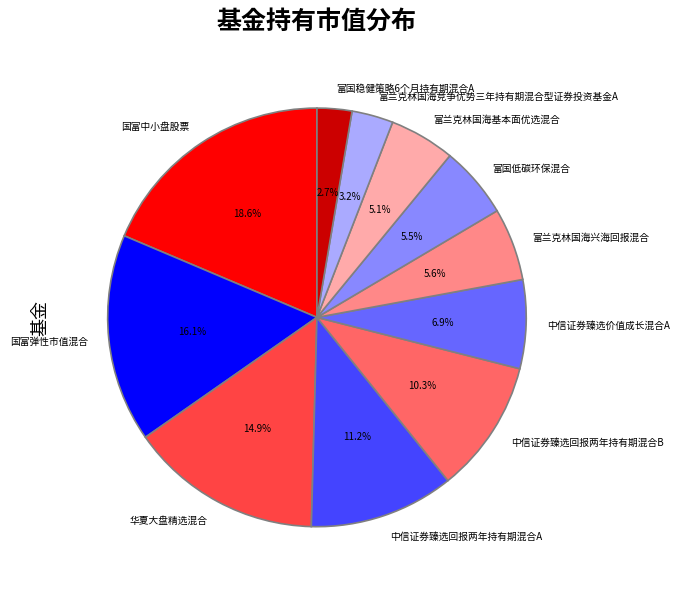

What is the ratio of the value at 富兰克林国海基本面优选混合 to the value at 国富弹性市值混合?

0.3